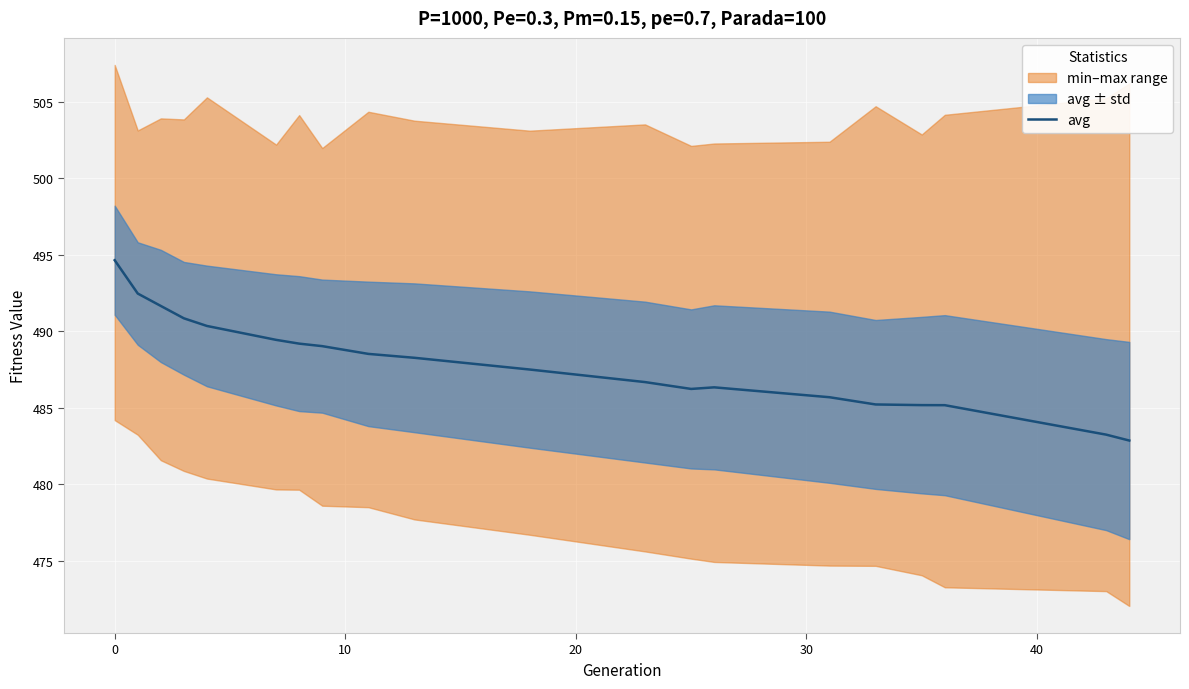

What is the maximum value for avg?

494.6